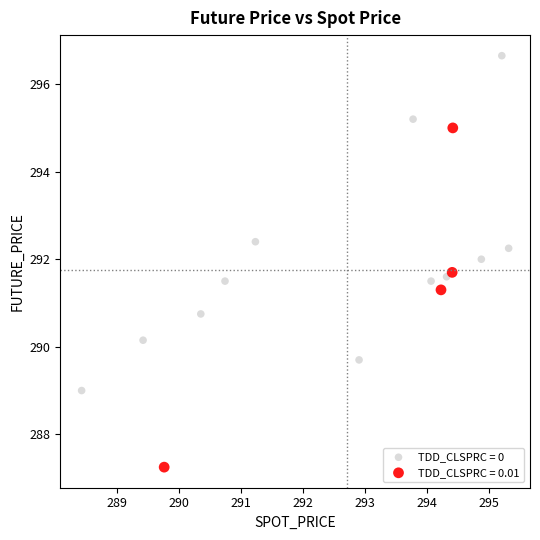

Which series reaches the maximum Y coordinate?

TDD_CLSPRC = 0